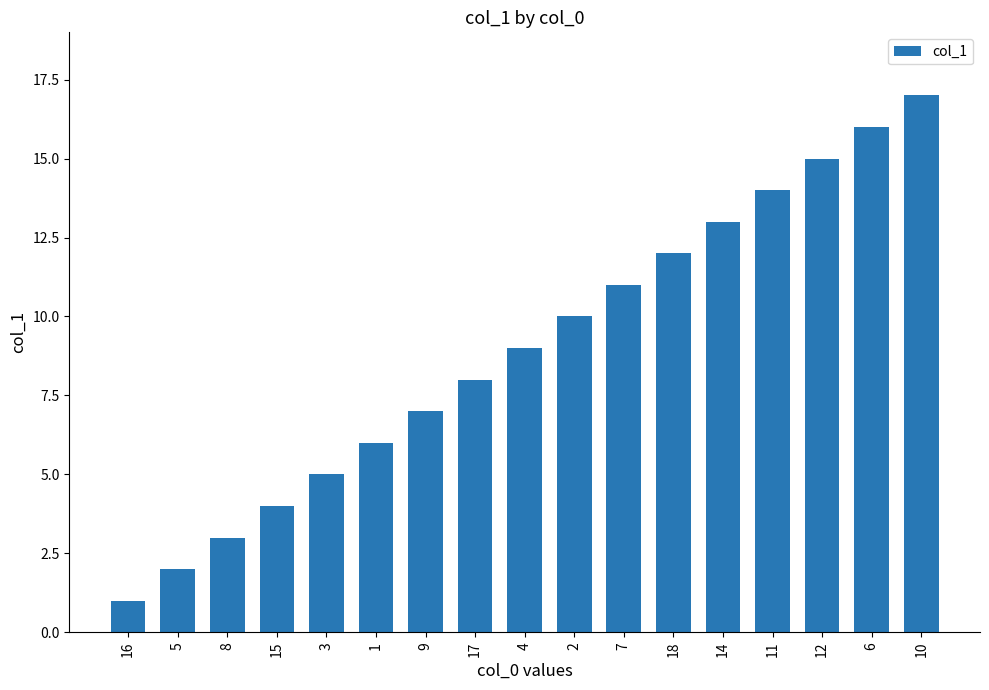

Reading right to left, list all the values displayed in this chart.

10=17	6=16	12=15	11=14	14=13	18=12	7=11	2=10	4=9	17=8	9=7	1=6	3=5	15=4	8=3	5=2	16=1